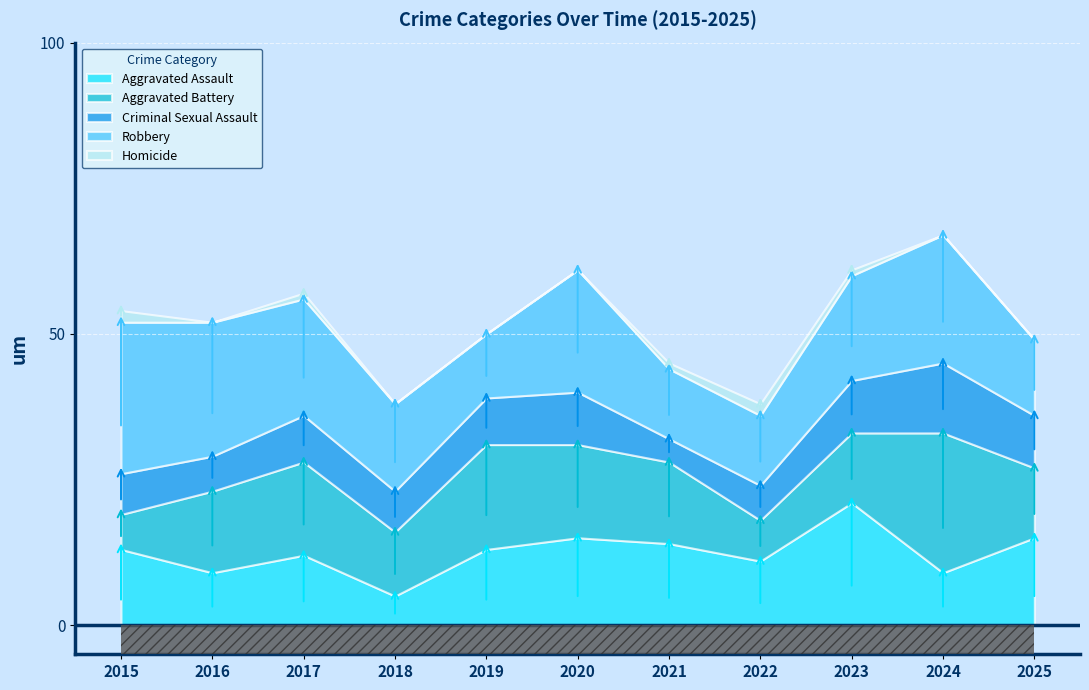

Reading left to right, transcribe all the data shown in this chart.

Aggravated Assault: 13	9	12	5	13	15	14	11	21	9	15
Aggravated Battery: 6	14	16	11	18	16	14	7	12	24	12
Criminal Sexual Assault: 7	6	8	7	8	9	4	6	9	12	9
Robbery: 26	23	20	15	11	21	12	12	18	22	13
Homicide: 2	0	1	0	0	0	1	2	1	0	0